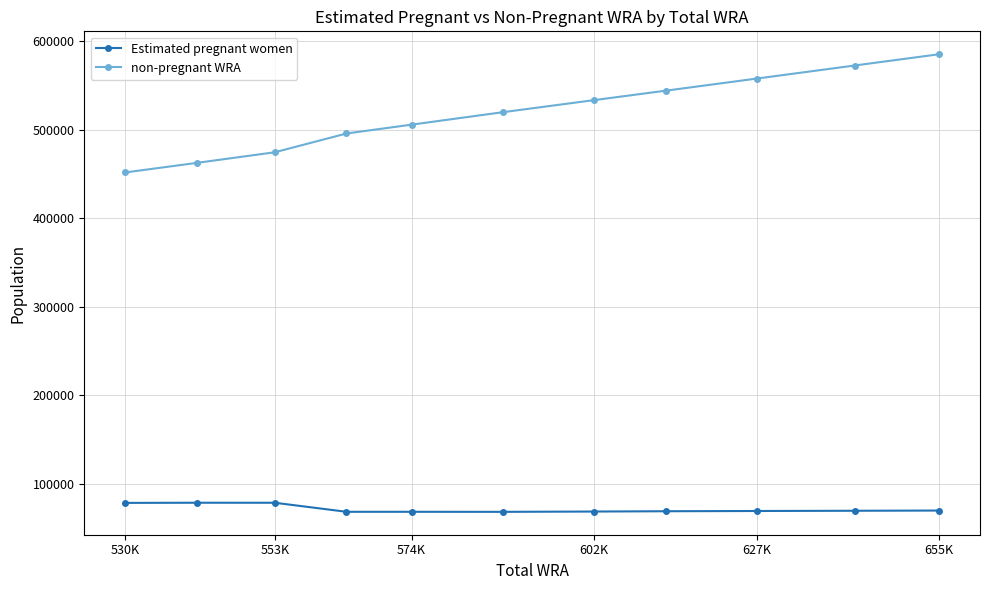

List the series in order of their overall mean, highest first.

non-pregnant WRA, Estimated pregnant women